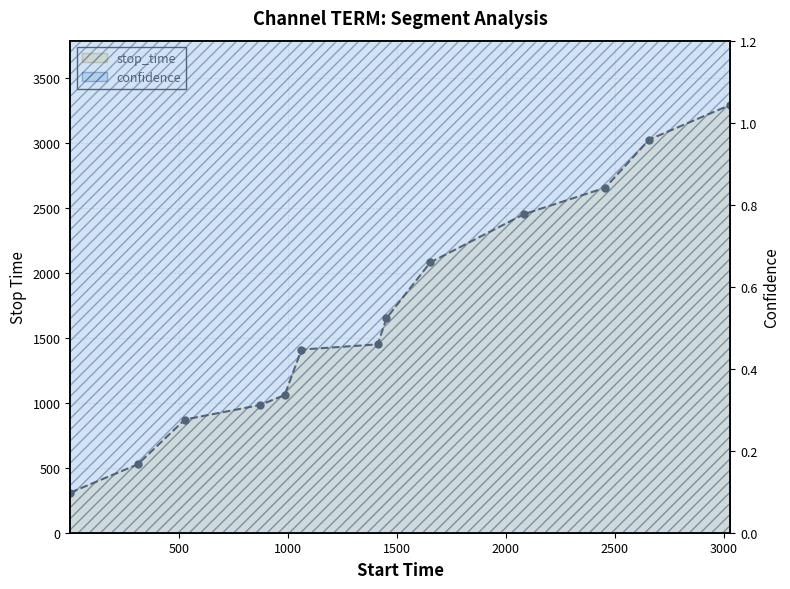

How many data points does each series have?

13